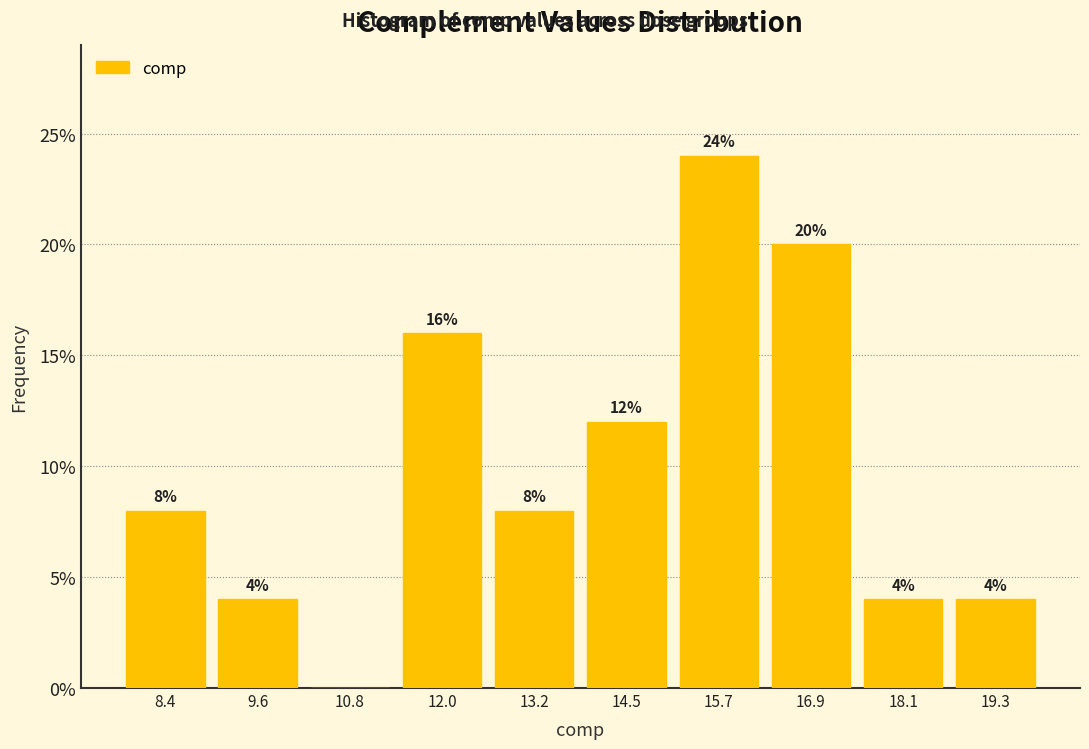

Which range on the x-axis has the tallest bar?

15.0 to 16.2